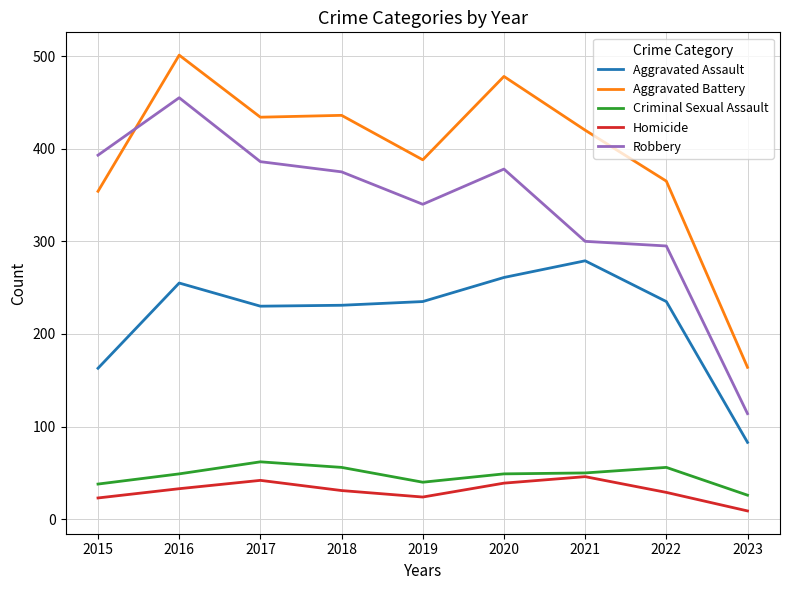

What is the sum of the Aggravated Assault values at 2021 and 2023?

362